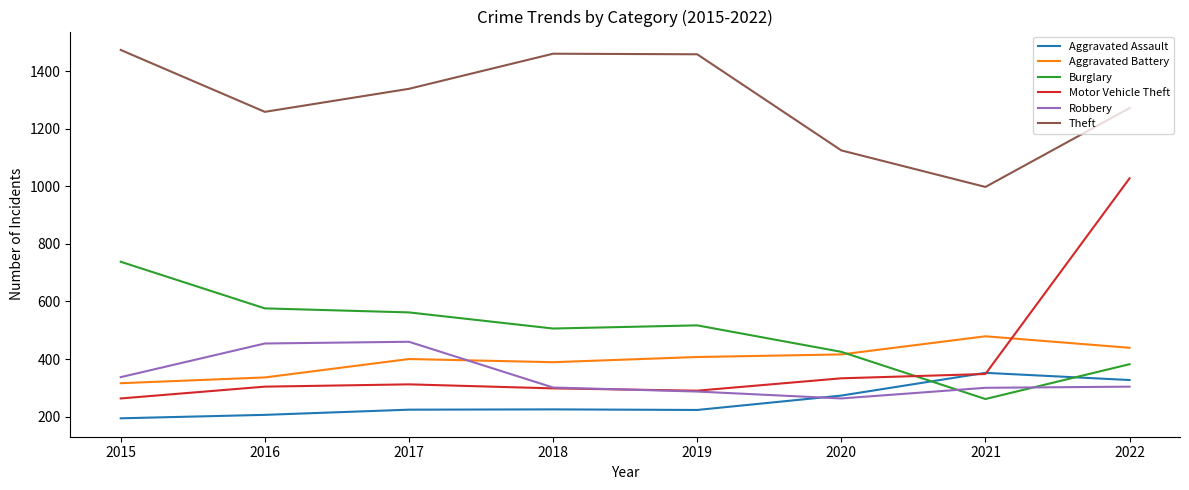

The value of Aggravated Assault at 2015 is 301. True or false?

False